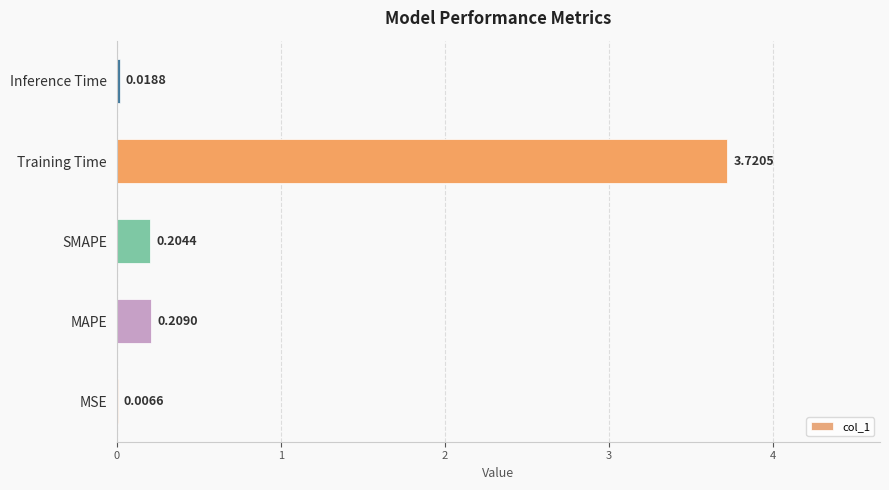

What is the change in value from MAPE to Training Time?

+3.5